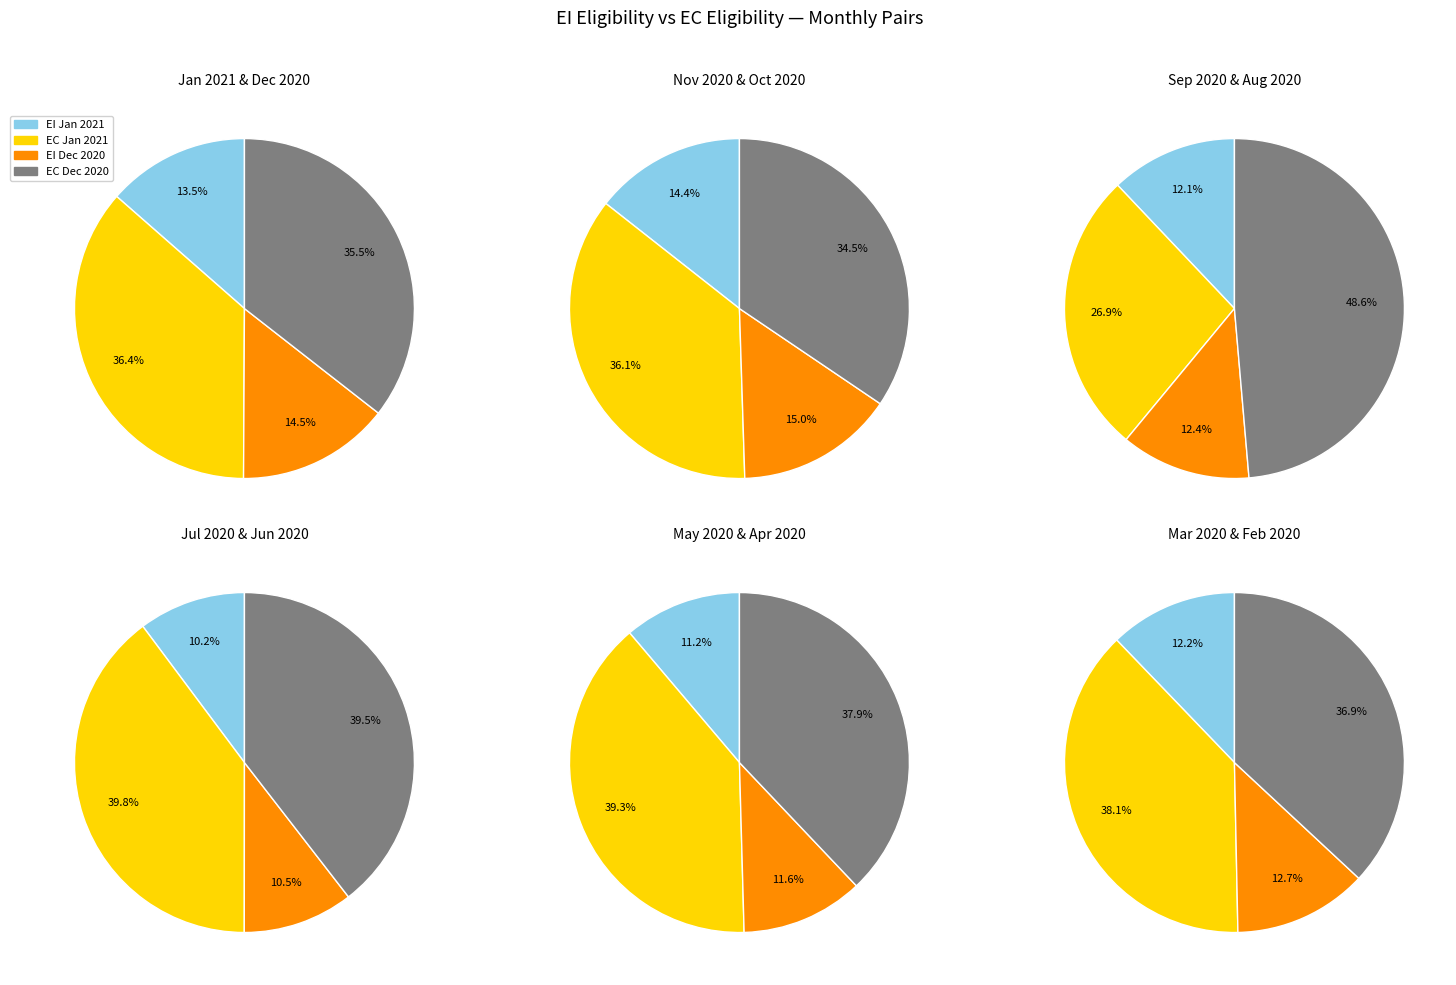

Is there any slice that represents more than half of the pie?

No